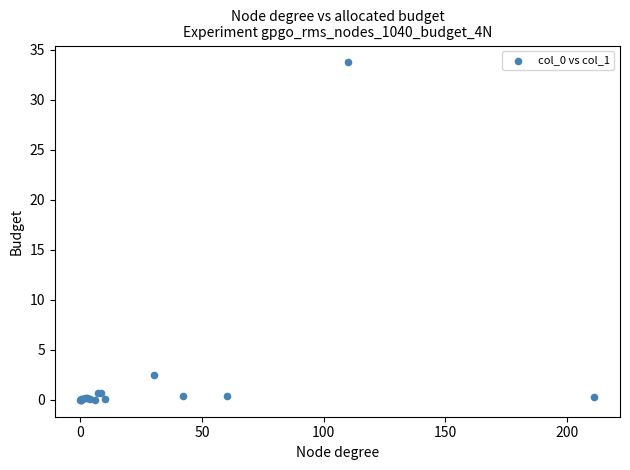

What Y value in the scatter plot is closest to 16?

2.5